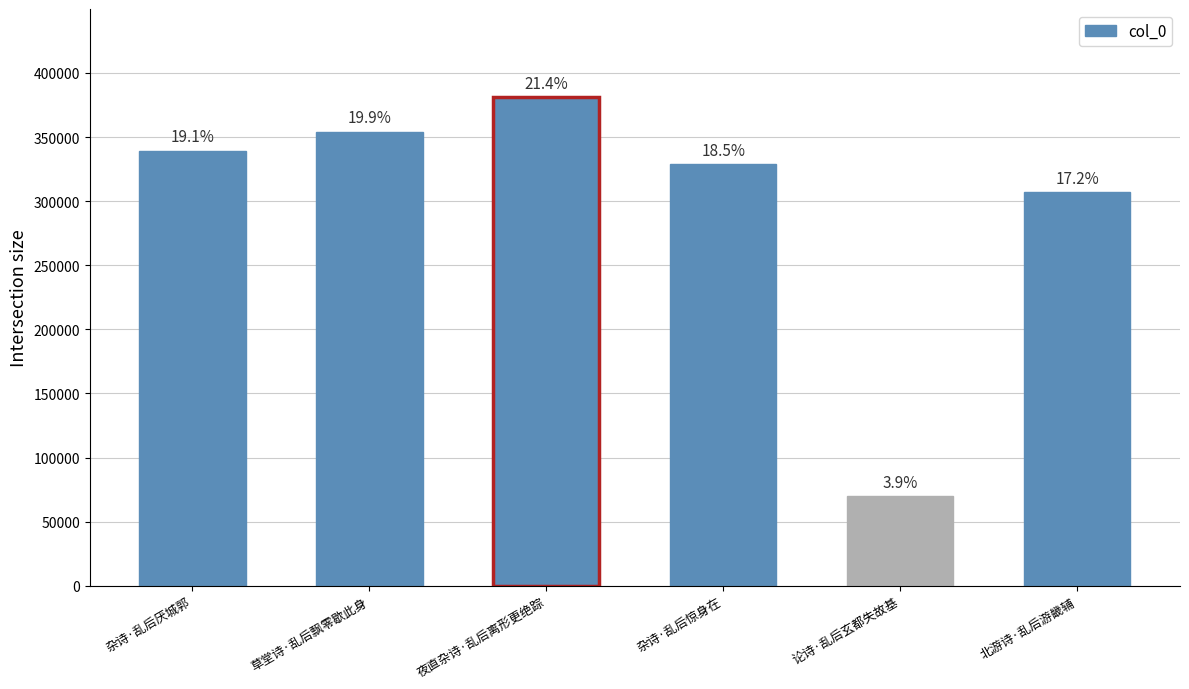

Are the bars grouped side by side (vs. stacked)?

No